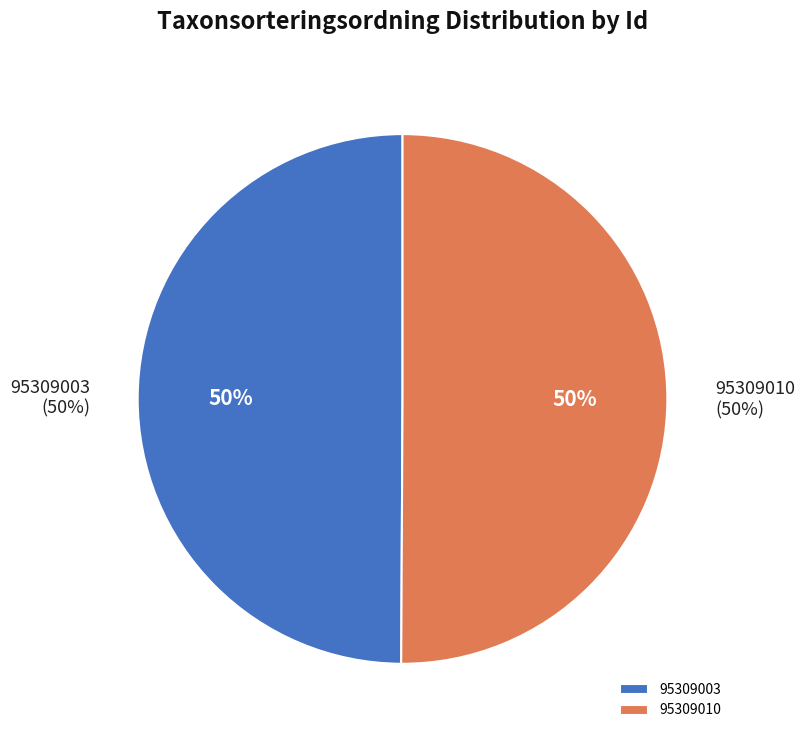

Which has a higher value, 95309003 or 95309010?

95309010